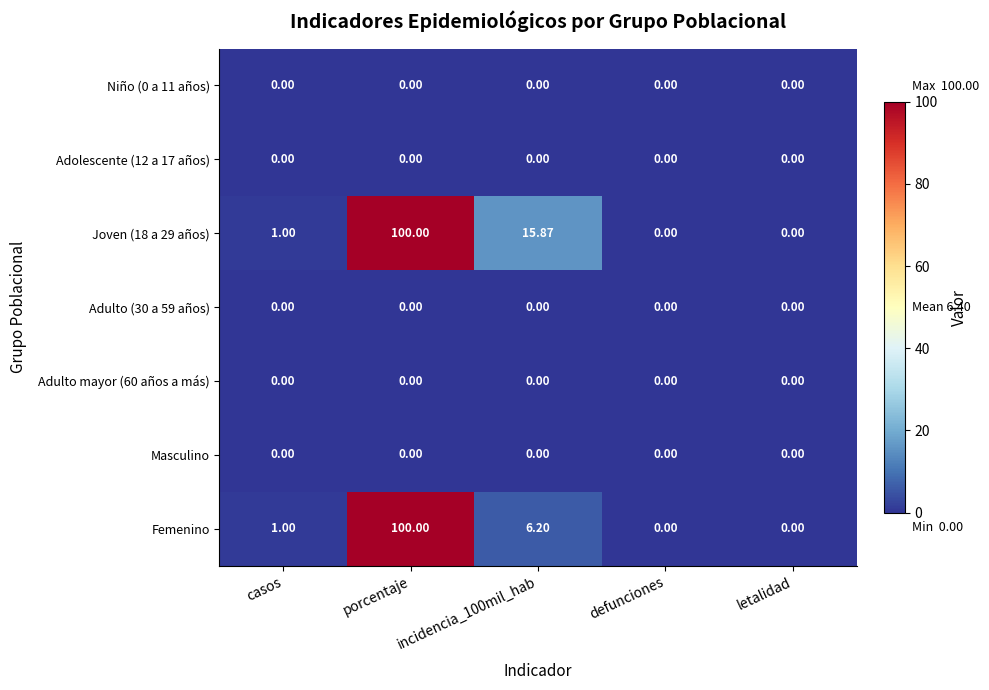

Which category has the highest value across all series?

porcentaje